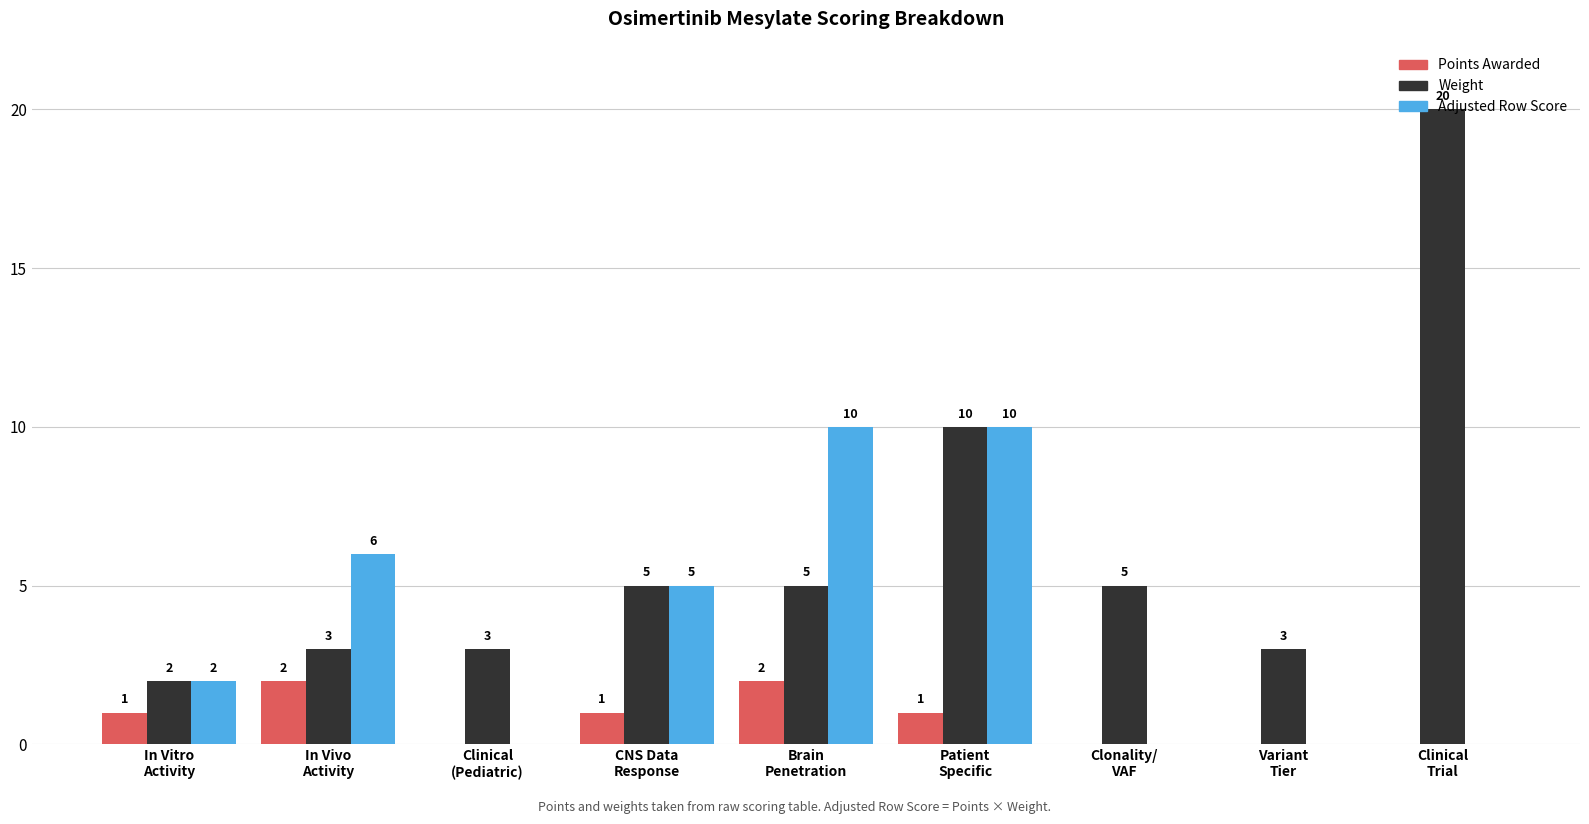

How many Points Awarded values are between 0 and 1?

7